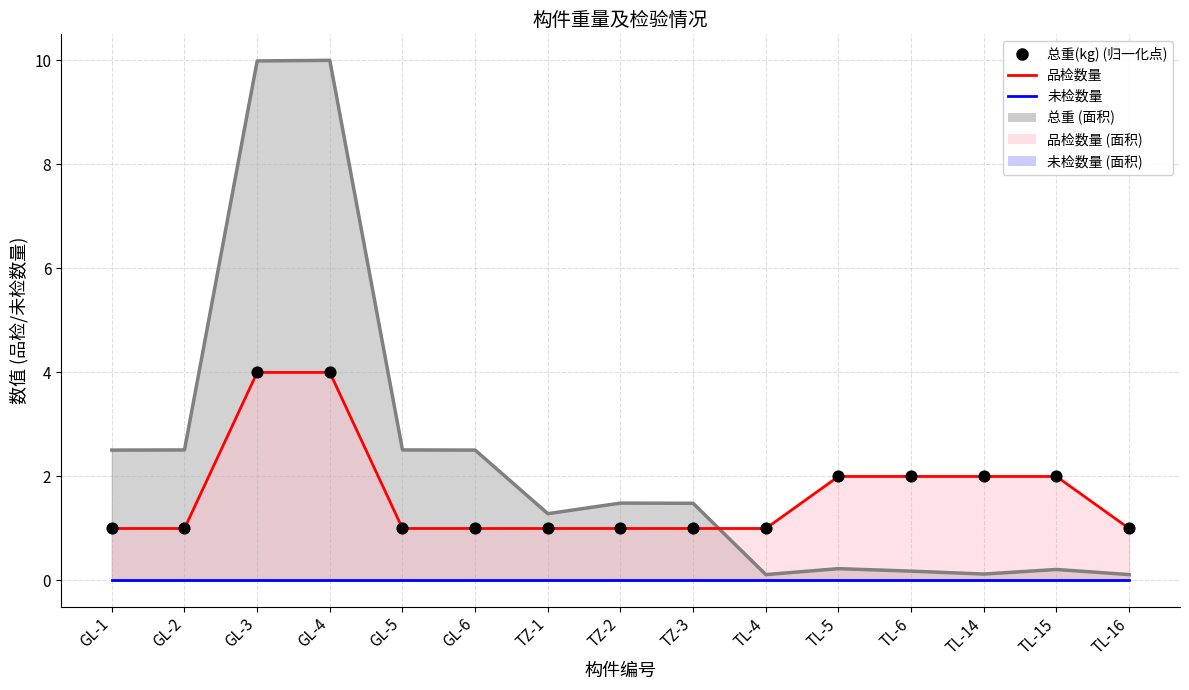

Which series contains the highest Y value?

总重(kg)